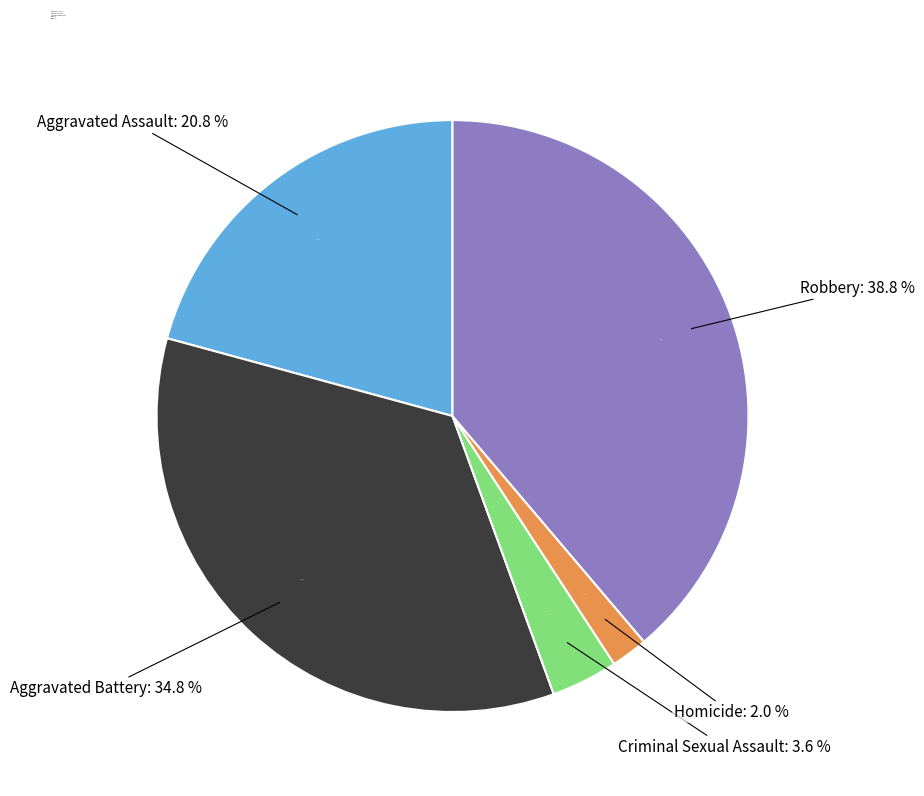

Which category has the smallest portion of the pie?

Homicide